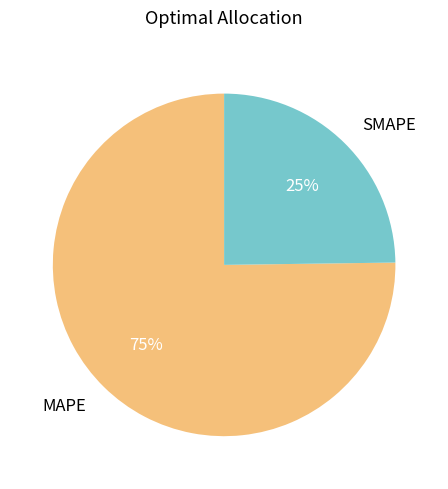

True or false: SMAPE accounts for 25% of the total.

True